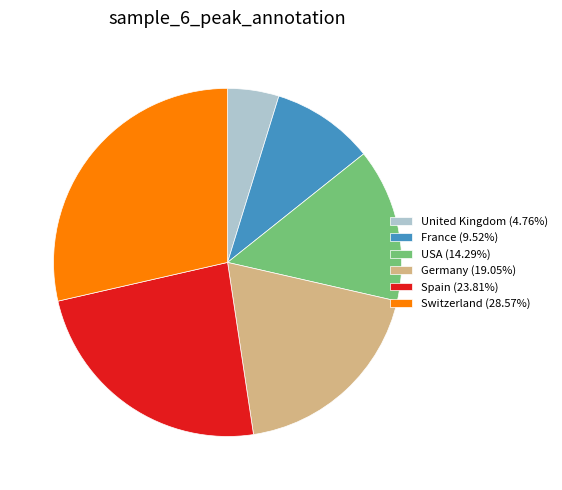

Is there any slice that represents more than half of the pie?

No